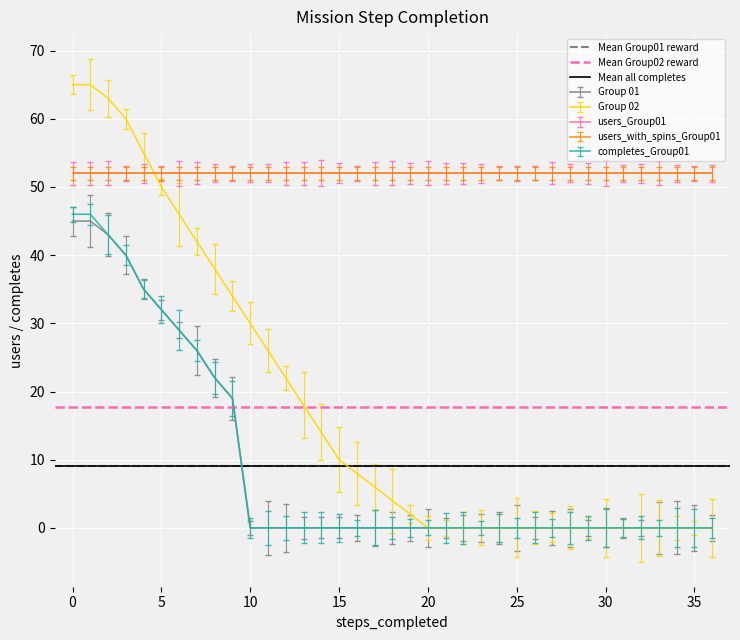

The value of Group 01 at 0 is 45. True or false?

True